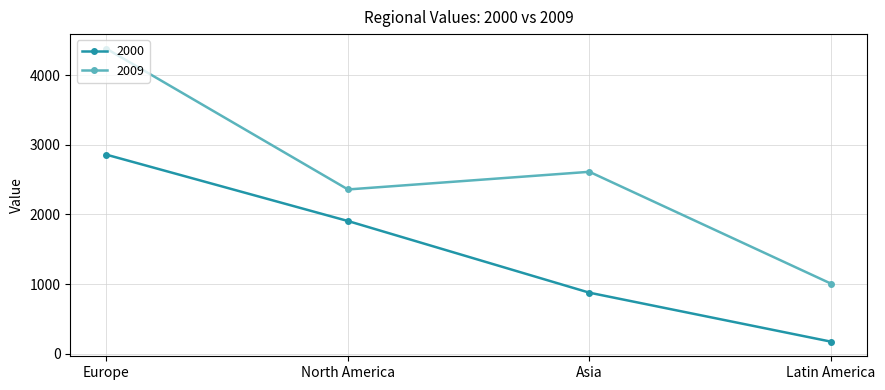

At which label does 2000 reach its peak?

Europe